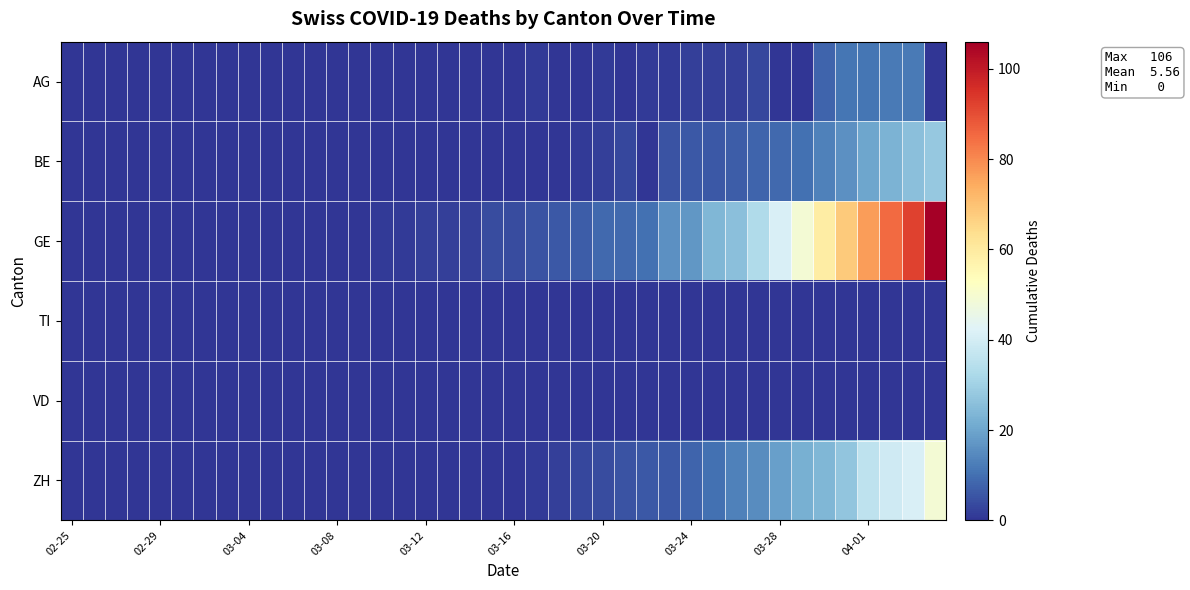

Reading left to right, extract all data points from this chart.

AG: 0	0	0	0	0	0	0	0	0	0	0	0	0	0	0	0	0	0	0	0	0	1	0	0	1	0	1	1	2	2	2	3	0	0	8	11	11	12	12	0
BE: 0	0	0	0	0	0	0	0	0	0	0	0	0	0	0	0	0	0	0	0	0	0	0	1	2	3	0	5	6	6	7	8	9	10	13	16	20	23	26	28
GE: 0	0	0	0	0	0	0	0	0	0	0	0	0	0	1	1	2	2	2	4	4	5	6	7	9	9	10	16	17	24	26	33	41	49	59	68	77	85	92	106
TI: 0	0	0	0	0	0	0	0	0	0	0	0	0	0	0	0	0	0	0	0	0	0	0	0	0	0	0	0	0	0	0	0	0	0	0	0	0	0	0	0
VD: 0	0	0	0	0	0	0	0	0	0	0	0	0	0	0	0	0	0	0	0	0	0	0	0	0	0	0	0	0	0	0	0	0	0	0	0	0	0	0	0
ZH: 0	0	0	0	0	0	0	0	0	0	0	0	0	0	0	0	0	0	0	0	0	1	2	3	4	5	6	6	8	10	13	15	19	22	24	27	36	39	41	49